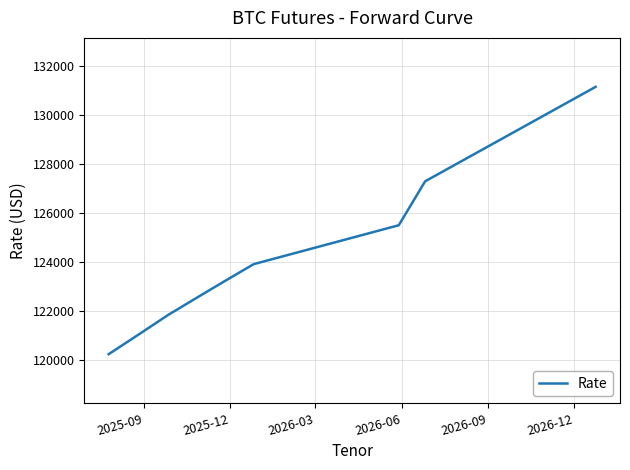

What is the greatest value displayed?

131160